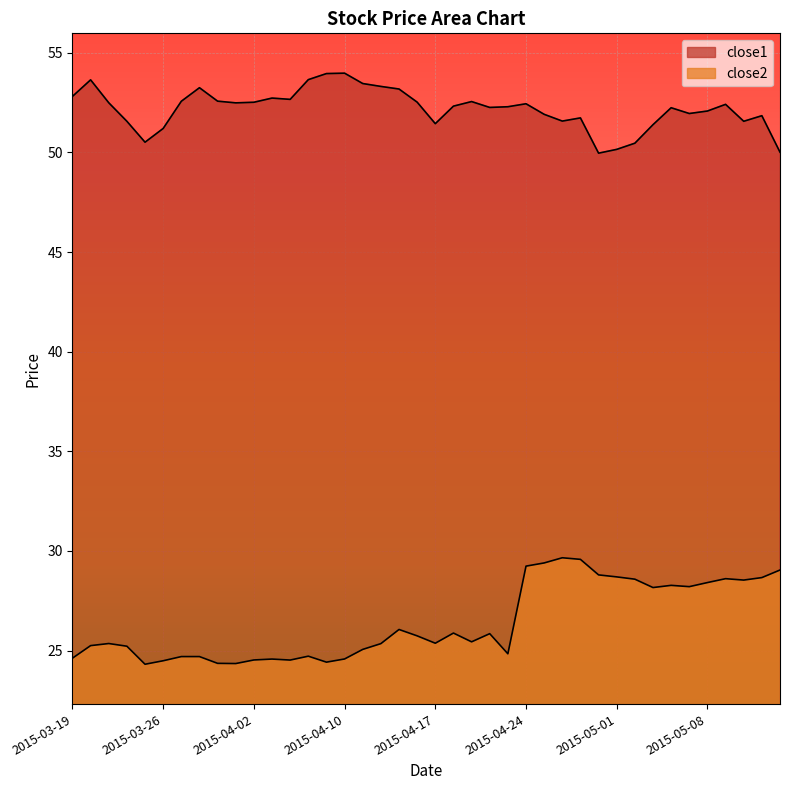

Which category has the highest value in the close1 series?

2015-04-10